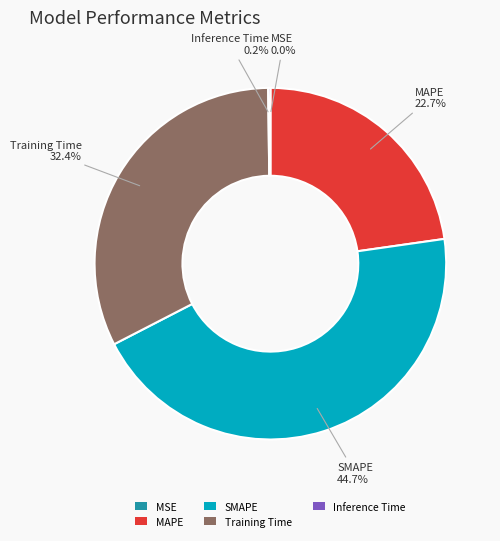

What percentage is NOT represented by MAPE?

77.3%